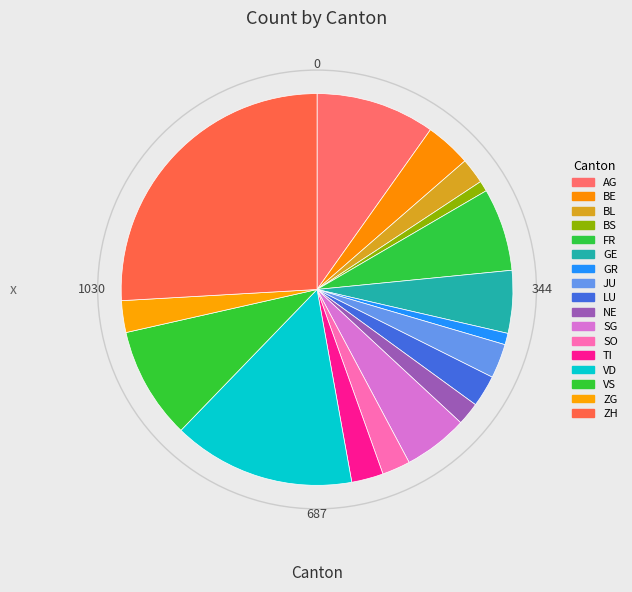

To the nearest percent, what is the difference between the largest and smallest slice percentages?

25%